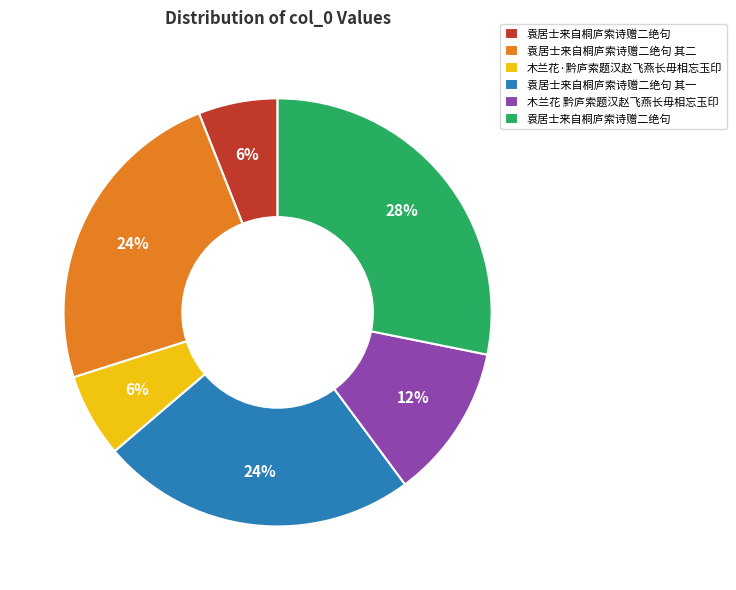

To the nearest percent, what is the average slice percentage?

17%